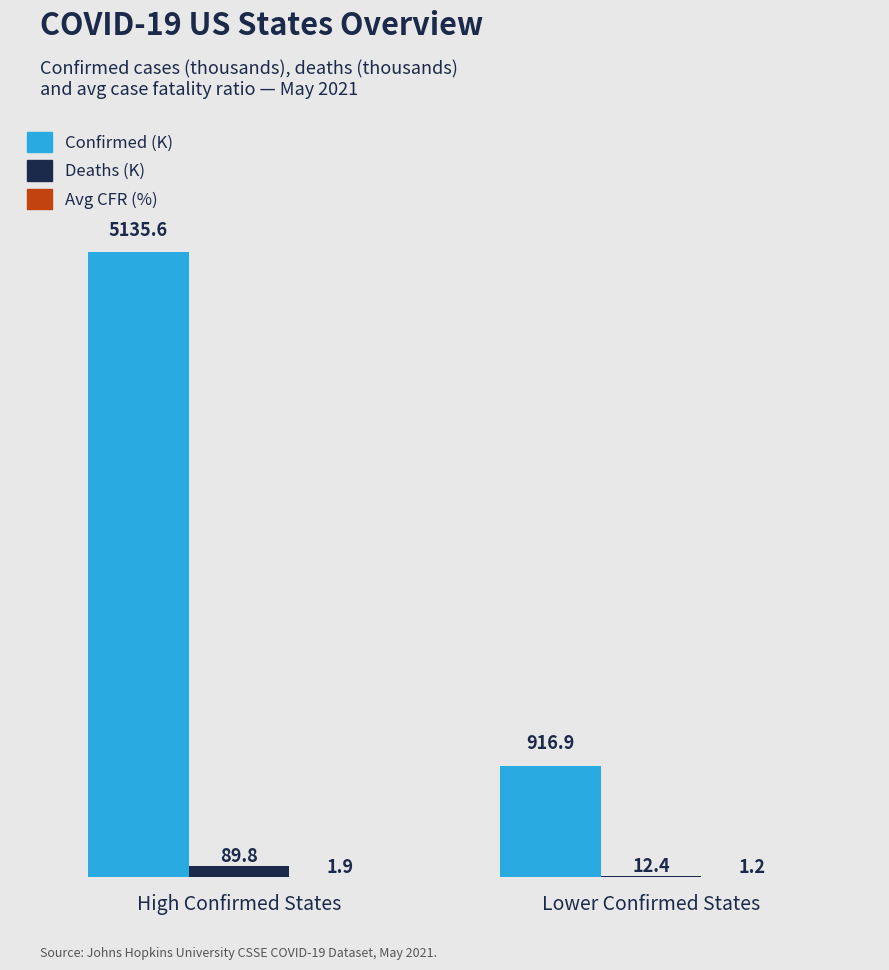

At which label is Confirmed (K) closest to 3026?

Lower Confirmed States